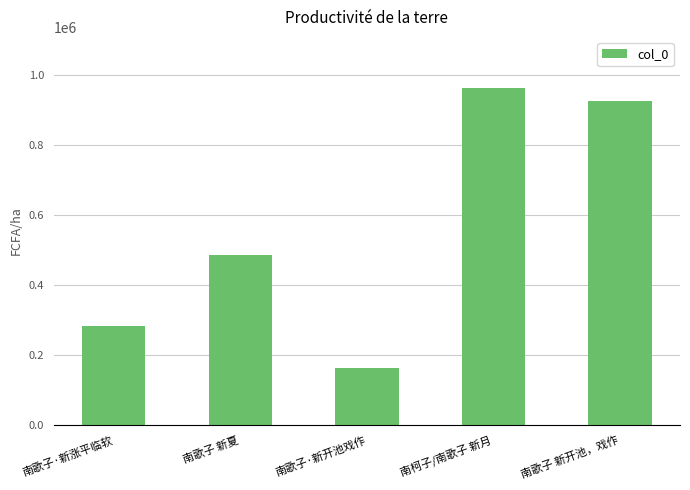

What is the label of the 4th bar from the right?

南歌子 新夏